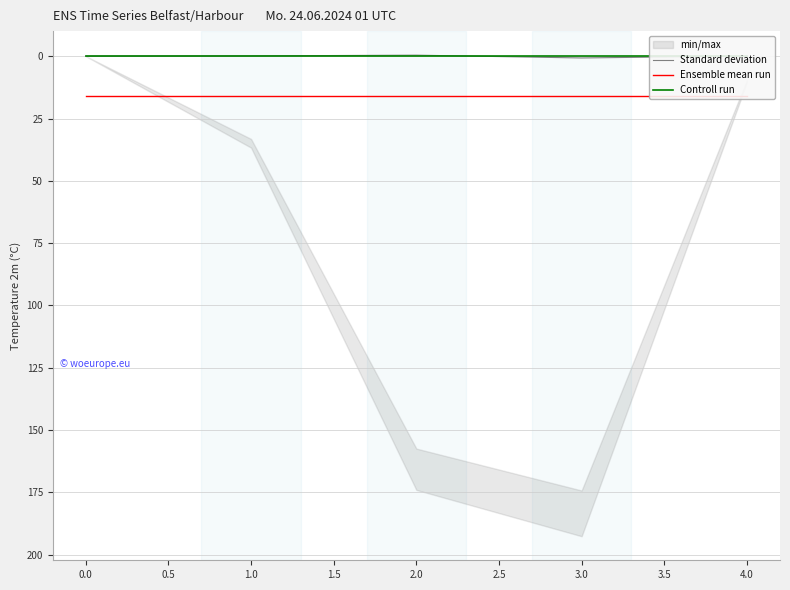

How many values in the Standard deviation series are below 0?

3